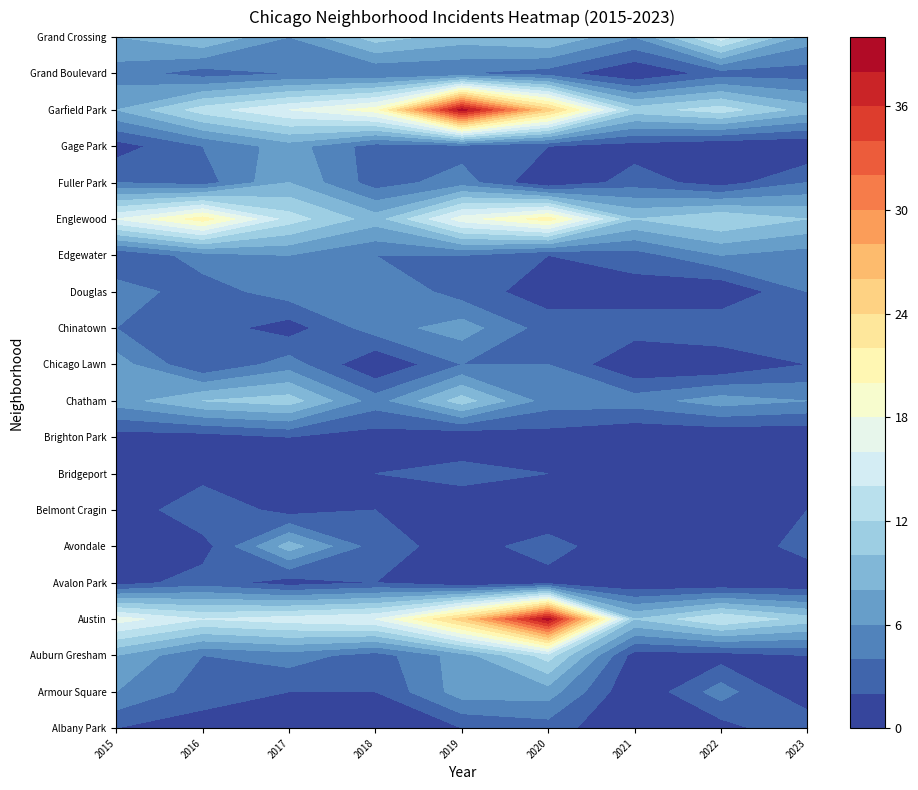

Reading left to right, transcribe all the data shown in this chart.

Albany Park: 2	1	2	0	2	3	0	1	4
Armour Square: 6	3	2	2	7	7	0	5	0
Auburn Gresham: 8	4	5	3	7	13	1	1	2
Austin: 17	14	15	16	25	39	10	14	11
Avalon Park: 1	3	1	2	0	1	0	0	0
Avondale: 0	1	9	3	1	3	0	0	3
Belmont Cragin: 0	4	1	2	0	0	0	0	2
Bridgeport: 1	1	1	2	3	2	0	0	1
Brighton Park: 1	1	2	1	0	1	0	0	0
Chatham: 7	10	11	5	11	5	5	7	6
Chicago Lawn: 7	2	5	0	4	4	0	0	2
Chinatown: 4	3	1	5	7	3	3	4	4
Douglas: 5	3	5	6	3	1	1	0	4
Edgewater: 2	5	6	4	4	2	3	6	5
Englewood: 16	21	13	9	17	21	10	12	10
Fuller Park: 4	3	8	3	5	0	3	1	4
Gage Park: 1	4	7	3	3	2	1	0	0
Garfield Park: 8	13	16	19	39	25	11	13	9
Grand Boulevard: 5	3	4	4	4	3	0	3	3
Grand Crossing: 8	10	6	11	9	10	6	15	7